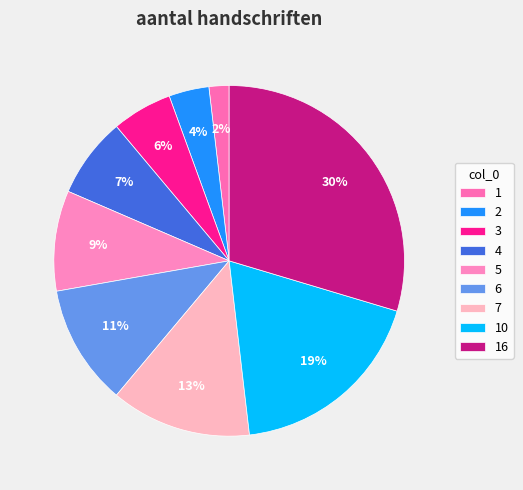

Does 6 account for over 50% of the chart?

No